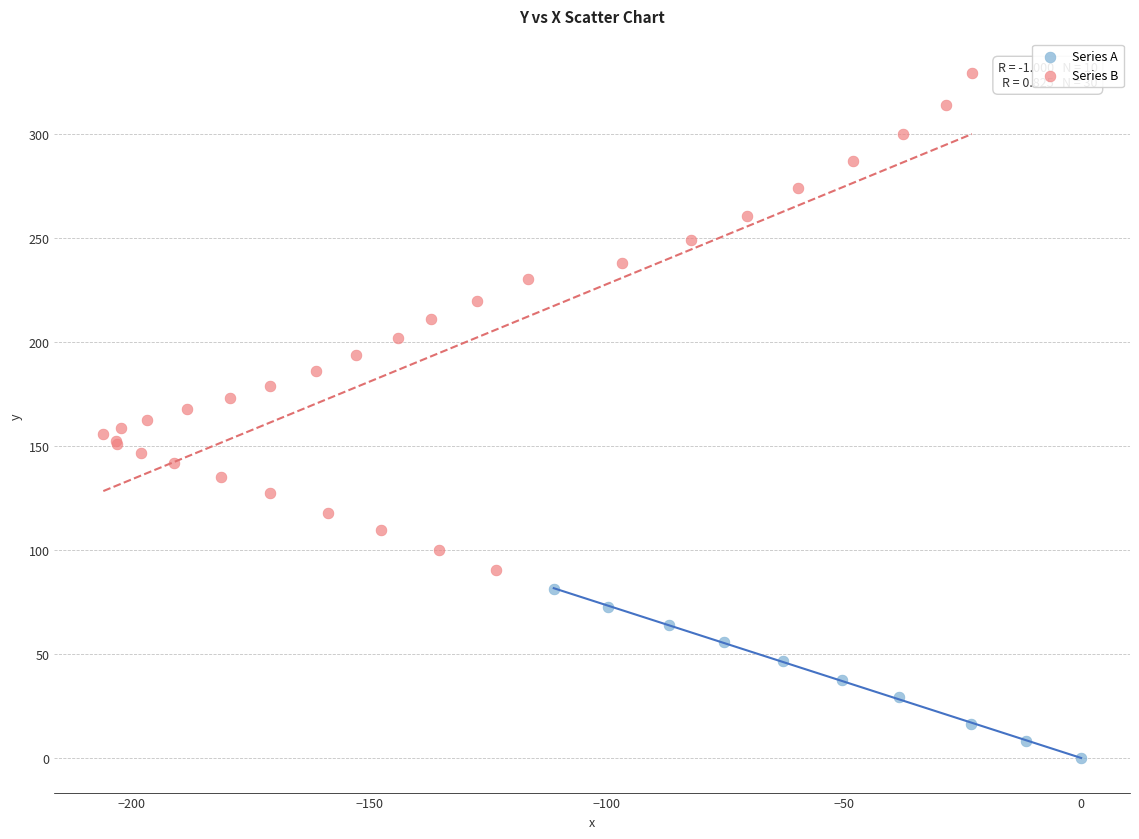

Which series has the widest spread of Y values?

Series B